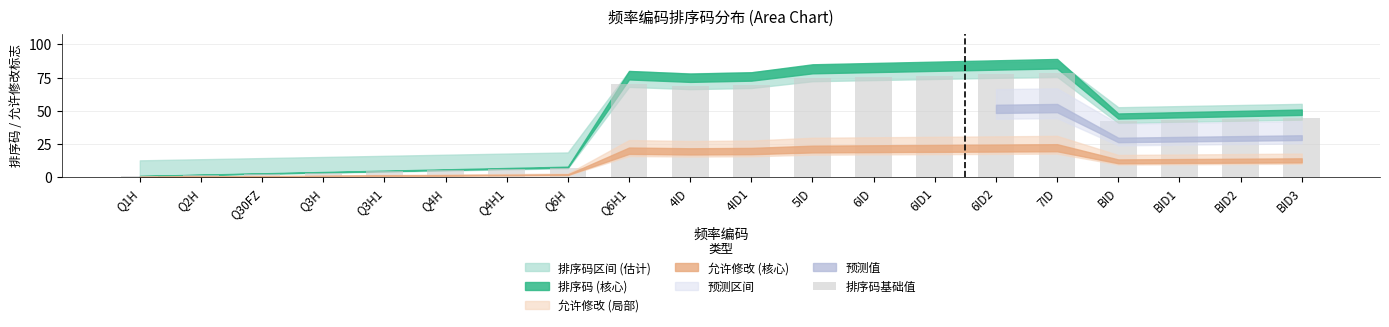

What is the sum of the values at BID2 and Q1H?

44.9